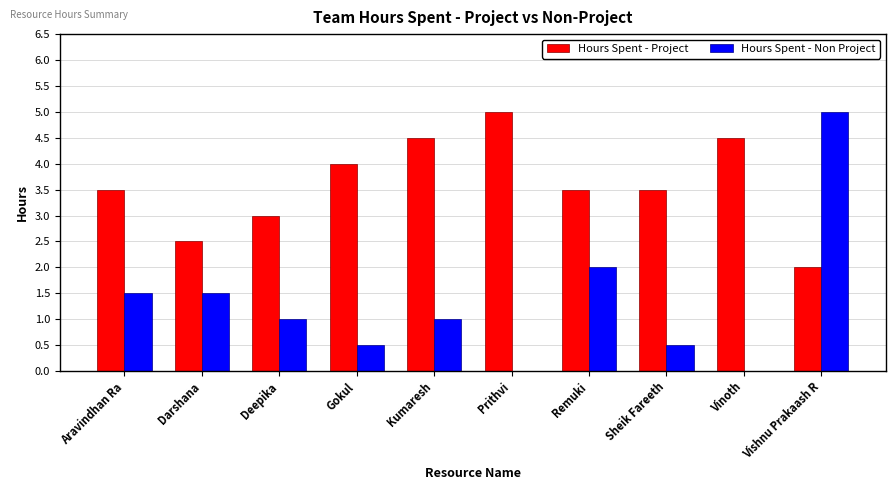

What is the maximum value shown in the chart?

5.0